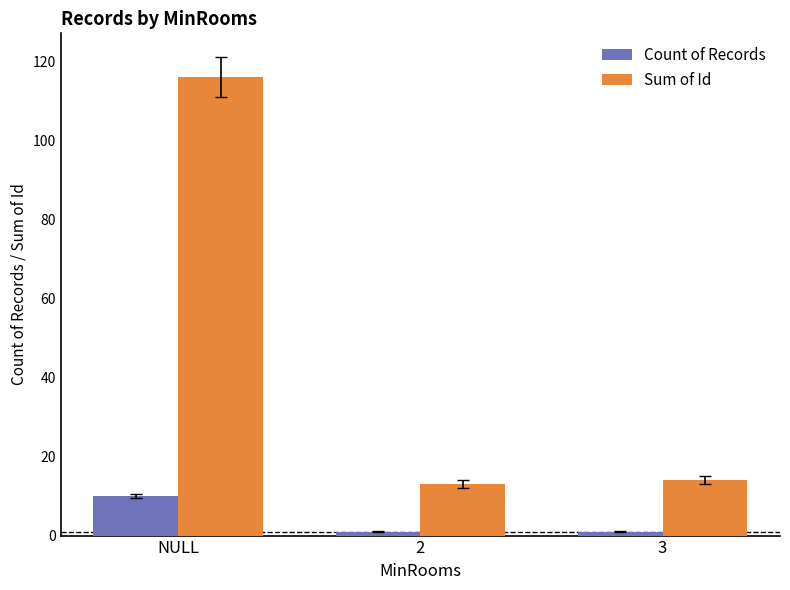

What value does the Count of Records series have at 2?

1